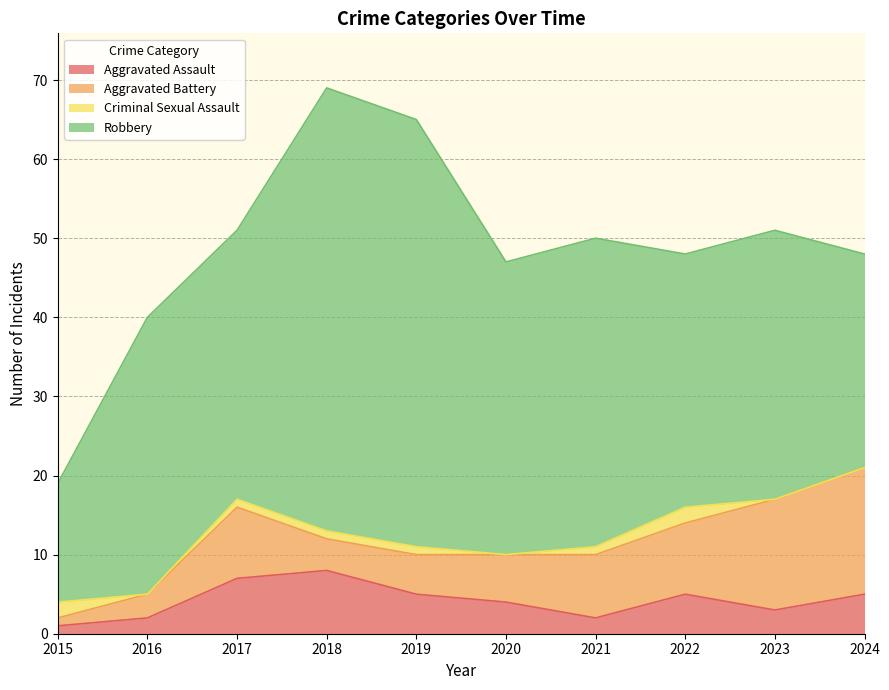

What is the spread (max minus min) of values at 2023?

34